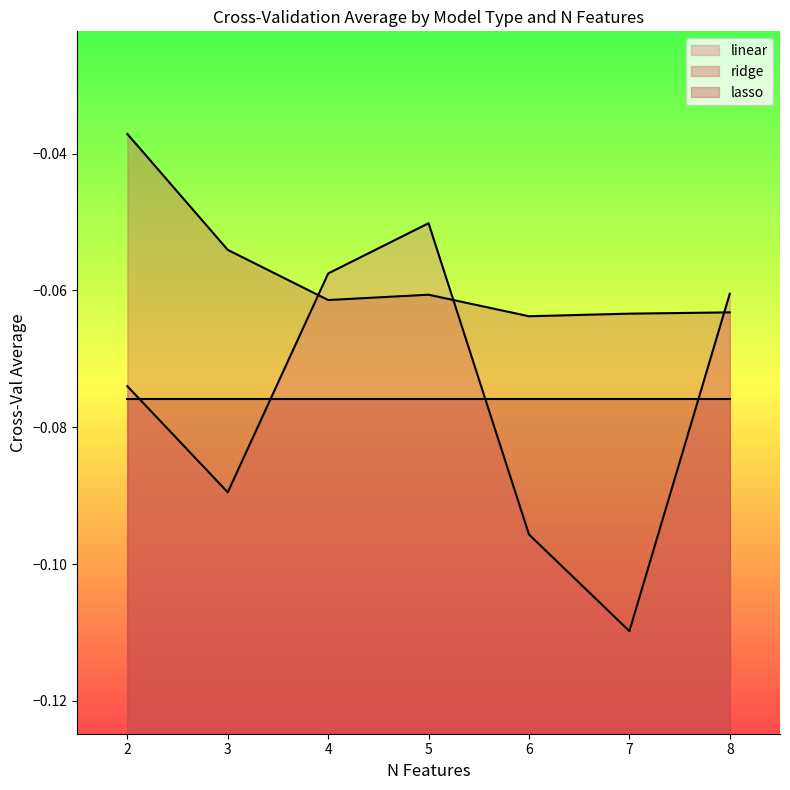

The linear series shows -0.0 at 3. True or false?

False